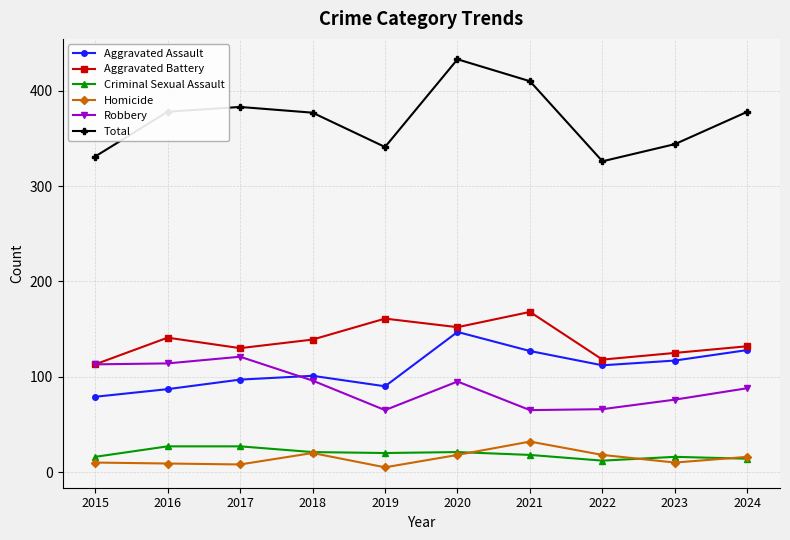

True or false: Total and Aggravated Battery intersect in this chart.

False